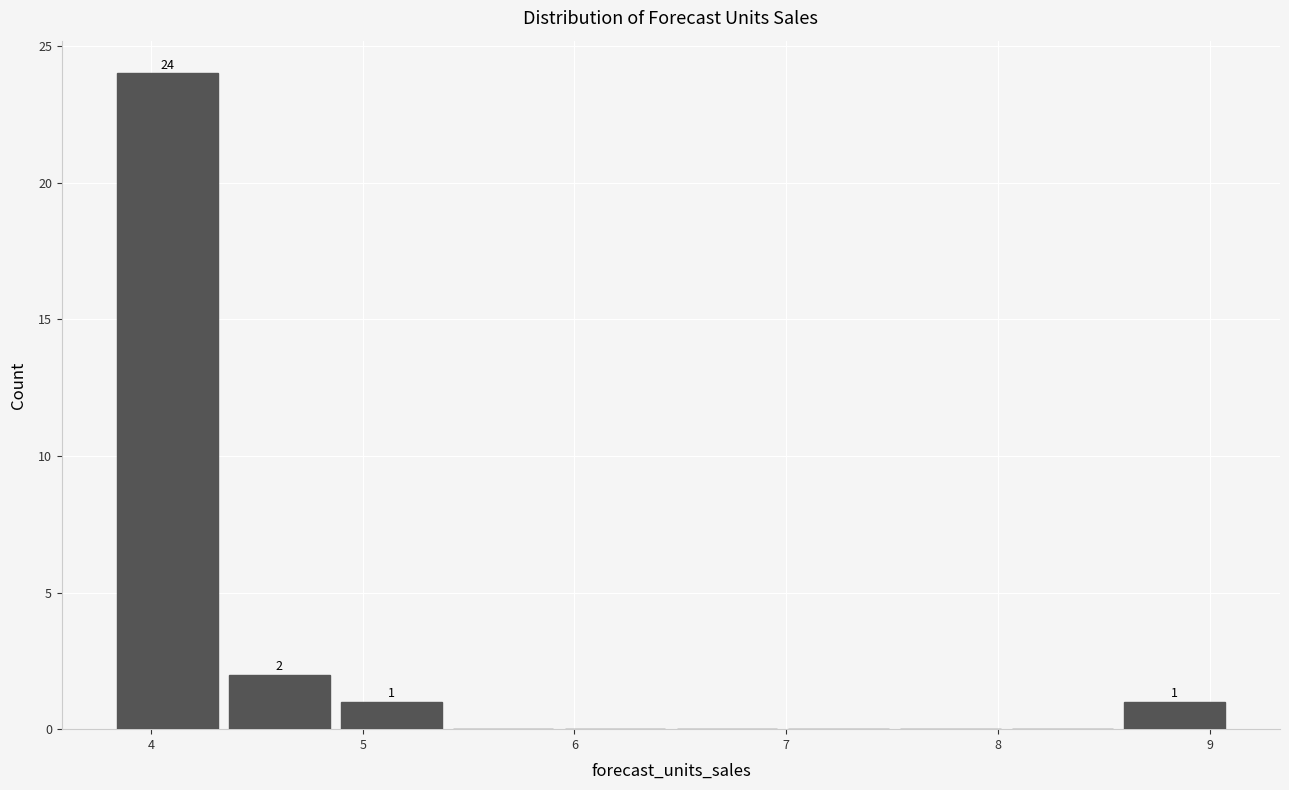

Which range on the x-axis has the tallest bar?

3.8 to 4.3